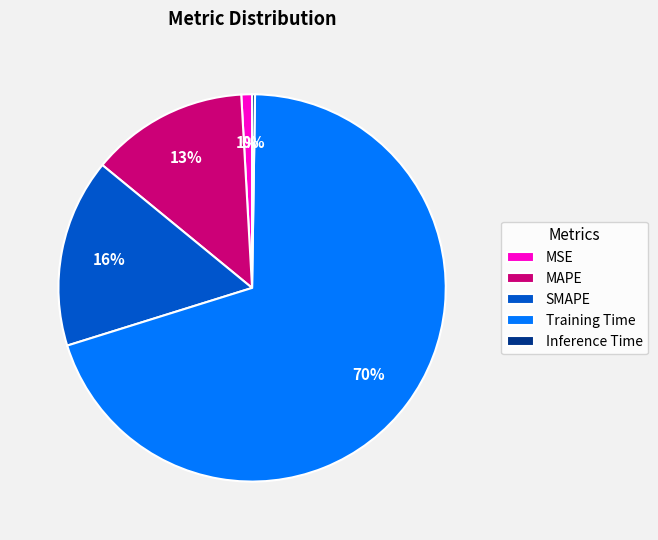

Does any single category account for the majority?

Yes